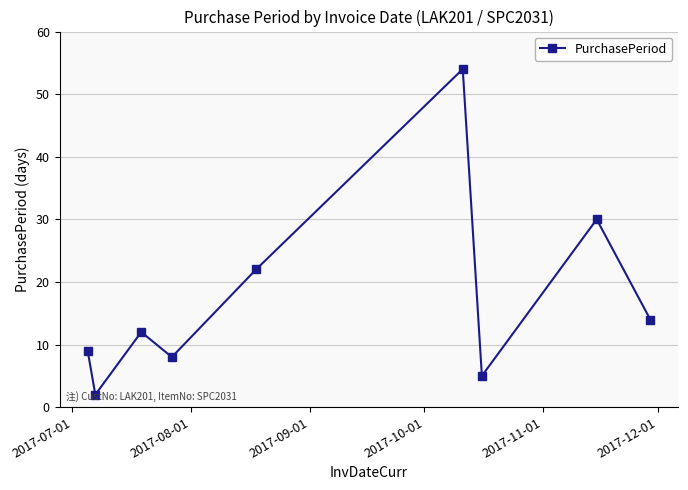

What is the greatest value displayed?

54